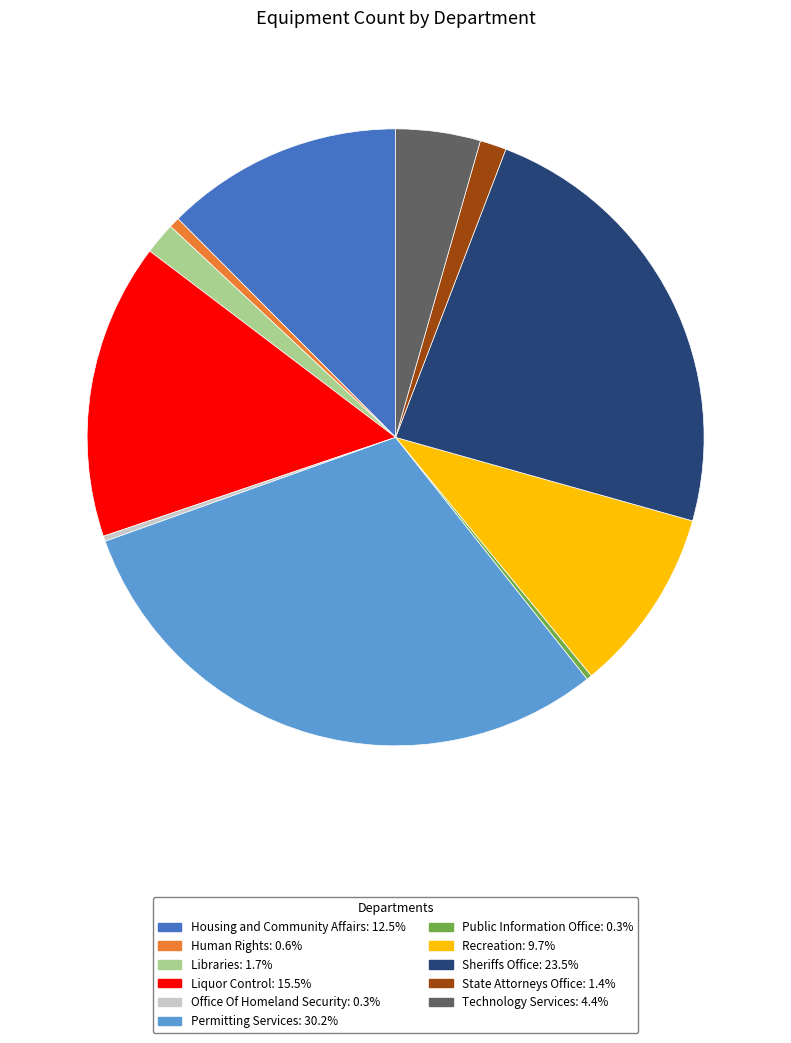

Does Permitting Services: 30.2% account for over 50% of the chart?

No